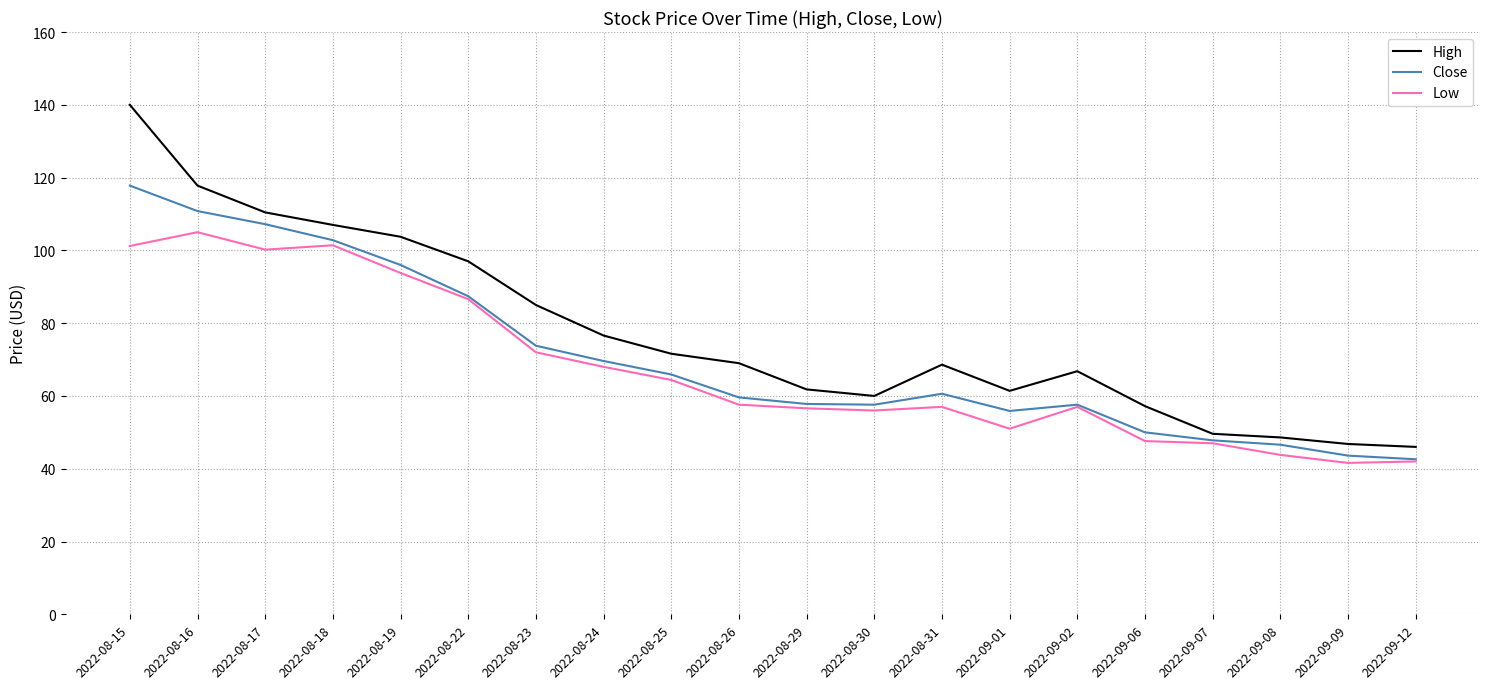

What position from the right is 2022-08-26?

11